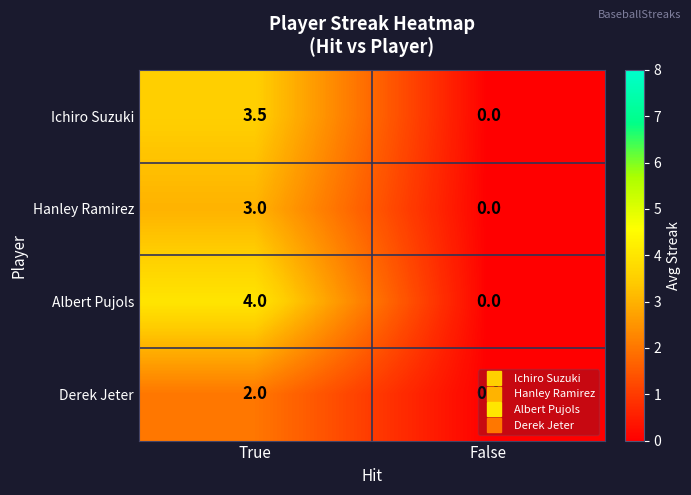

What is the total value across all series at True?

12.5